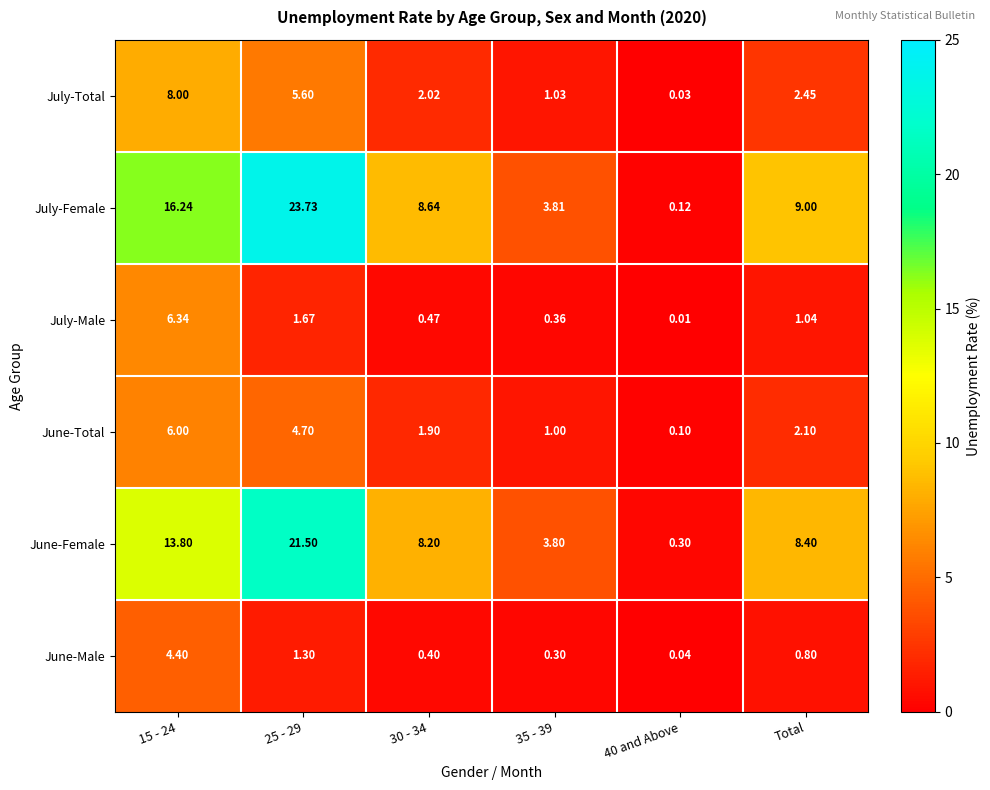

At which label is June-Total closest to 3?

Total